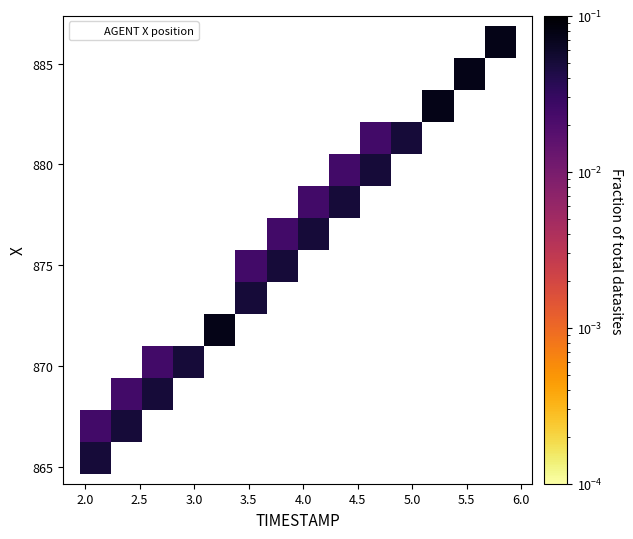

What is the range of Y values (max minus min)?

21.2